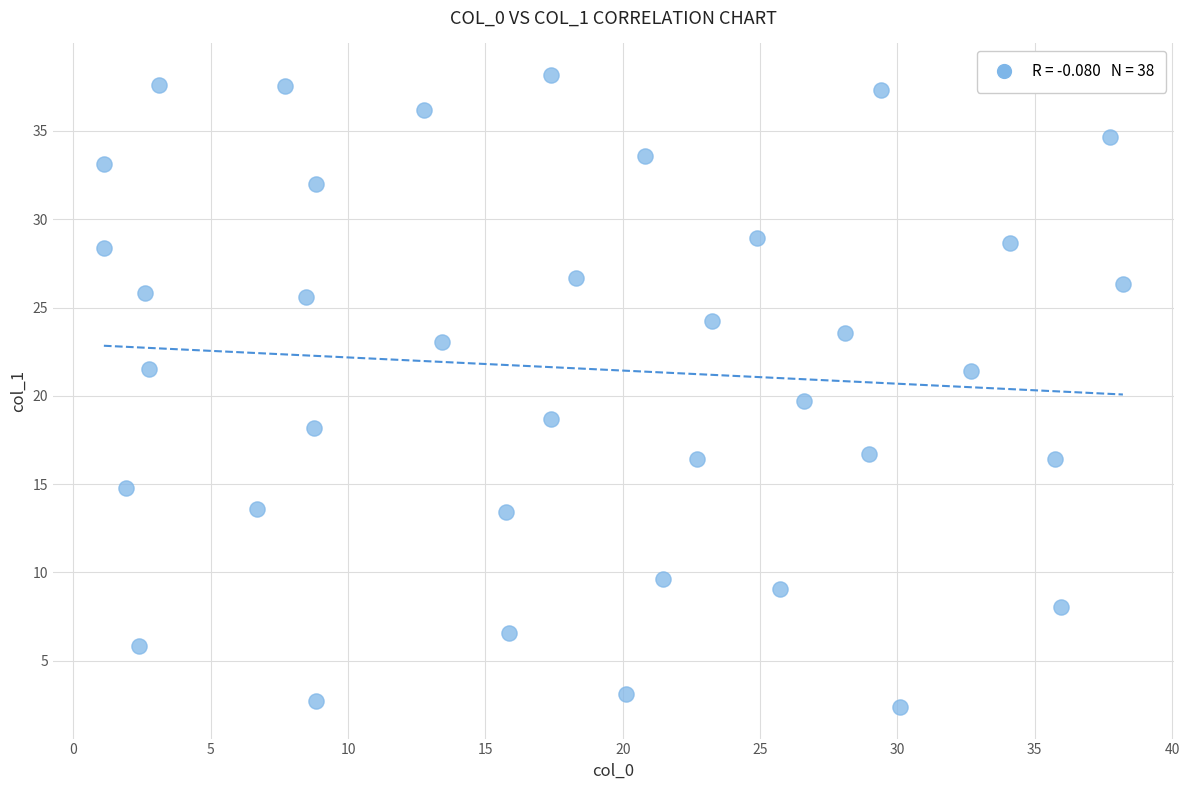

What is the range of X values (max minus min)?

37.1